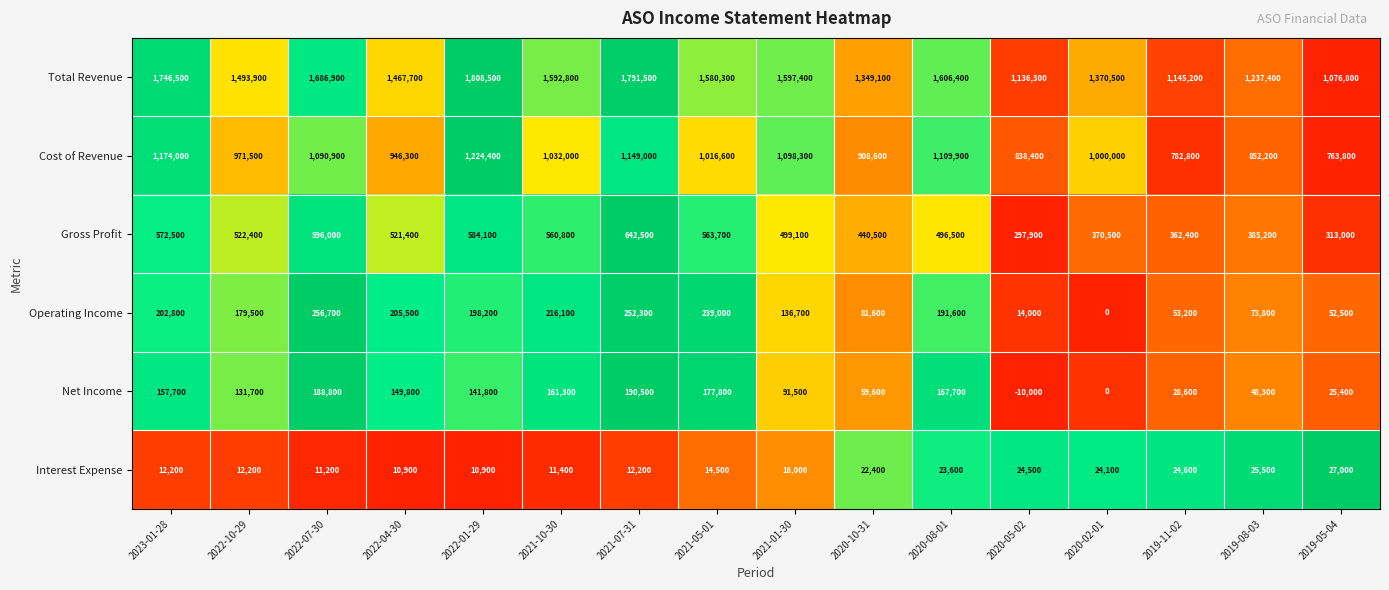

Which series has the largest total across all categories?

Total Revenue